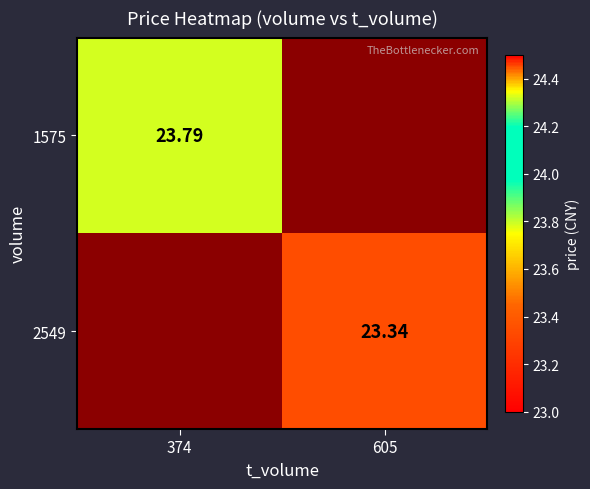

The value of 1575 at 605 is -9.0. True or false?

False